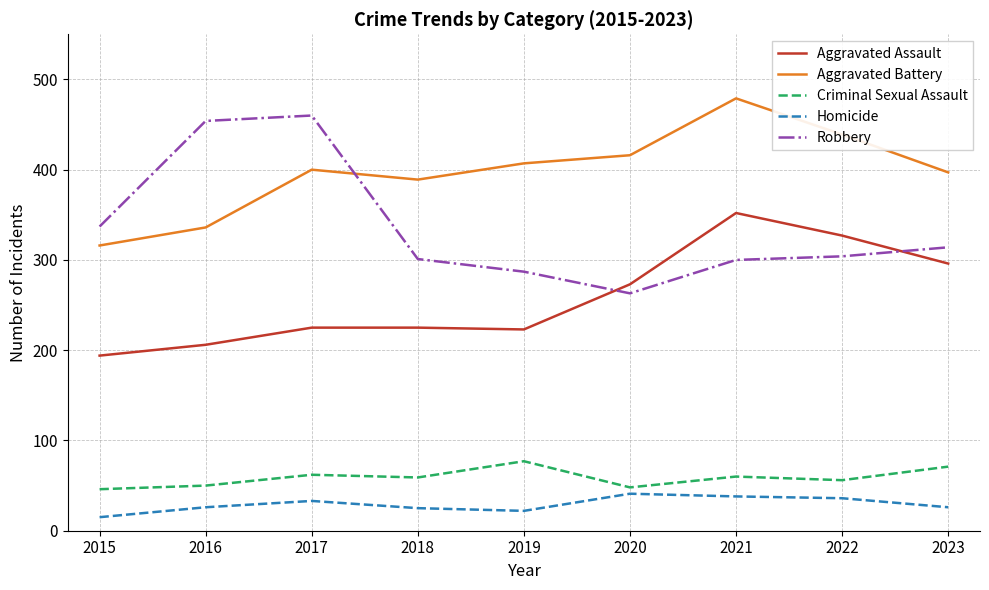

What is the difference between the maximum and minimum values in the Homicide series?

26